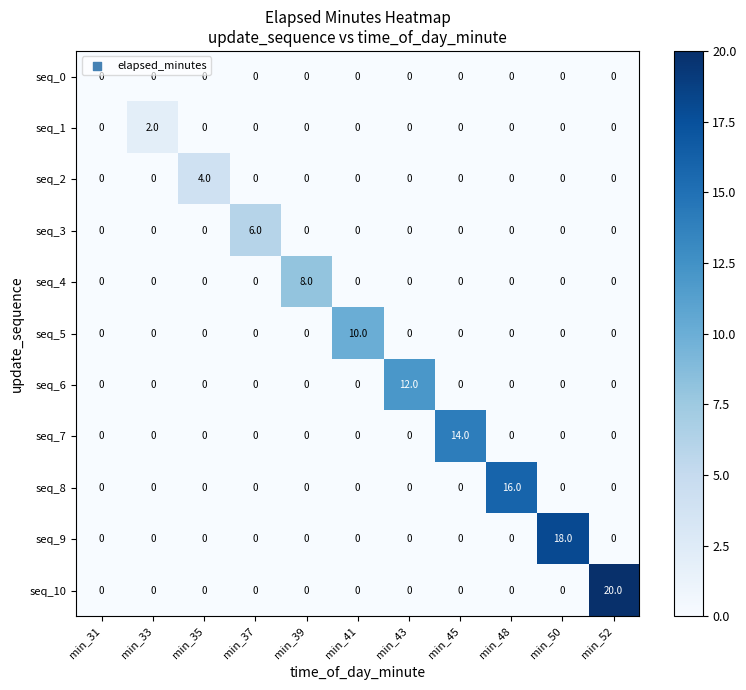

Is it true that seq_10 equals 0 at min_35?

True